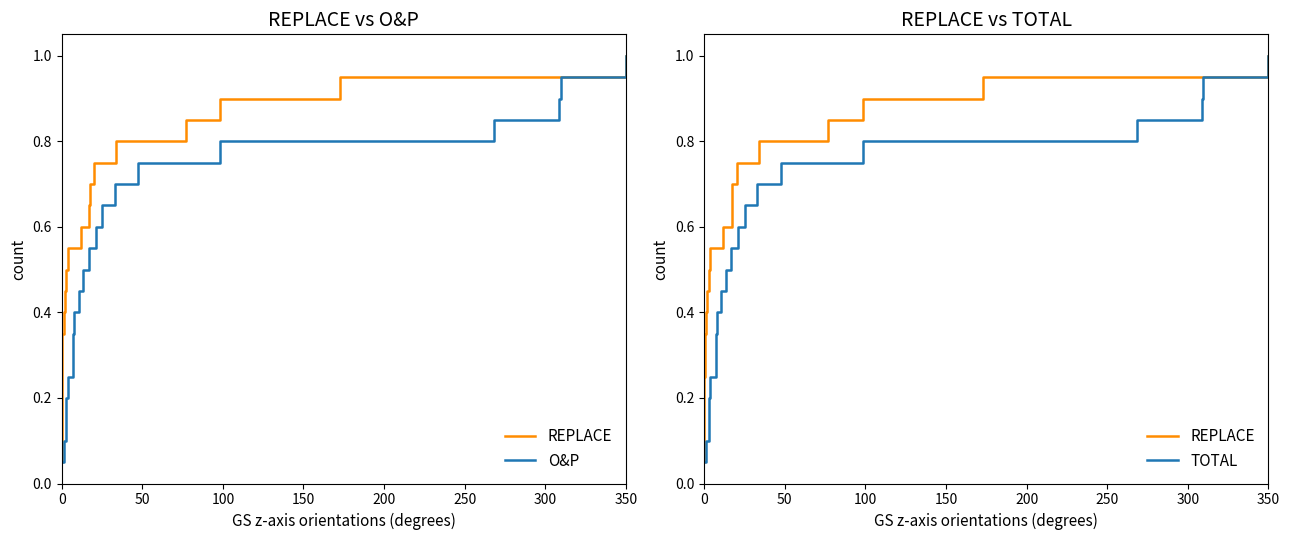

True or false: REPLACE has more than 0 interior local peaks.

False